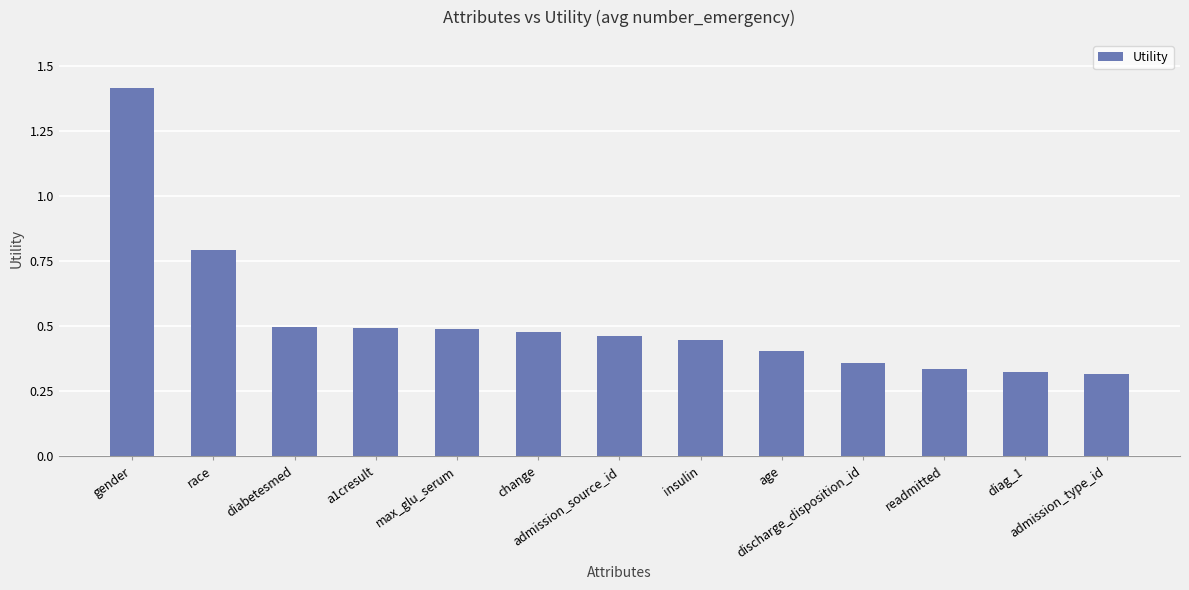

What position from the right is age?

5